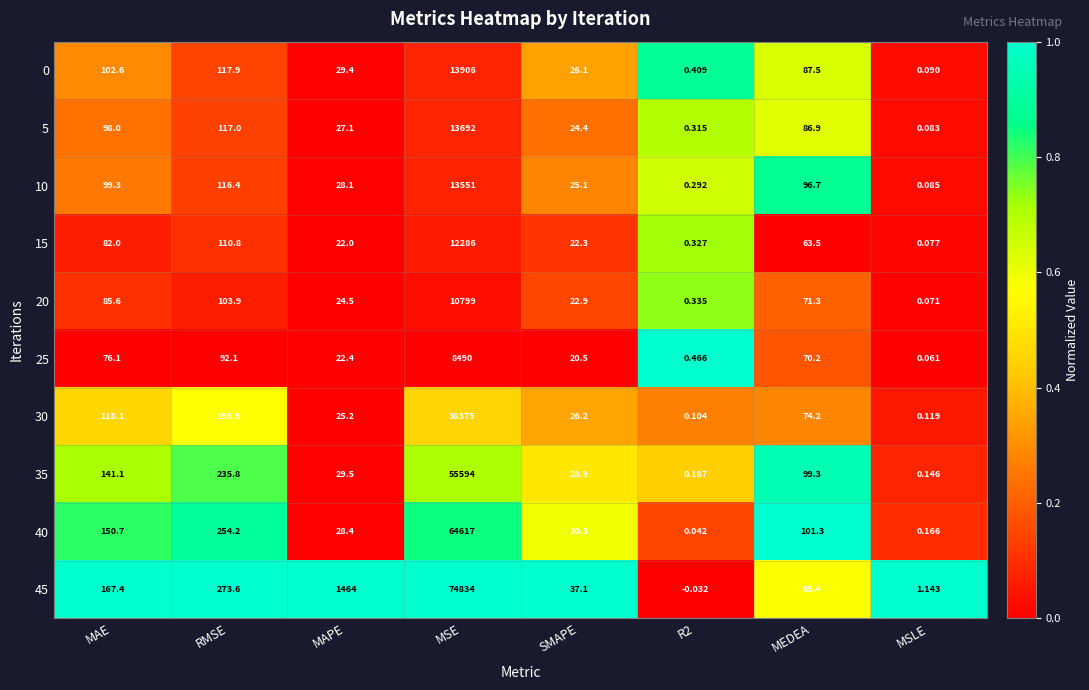

Which label corresponds to the largest value in the chart?

MSE